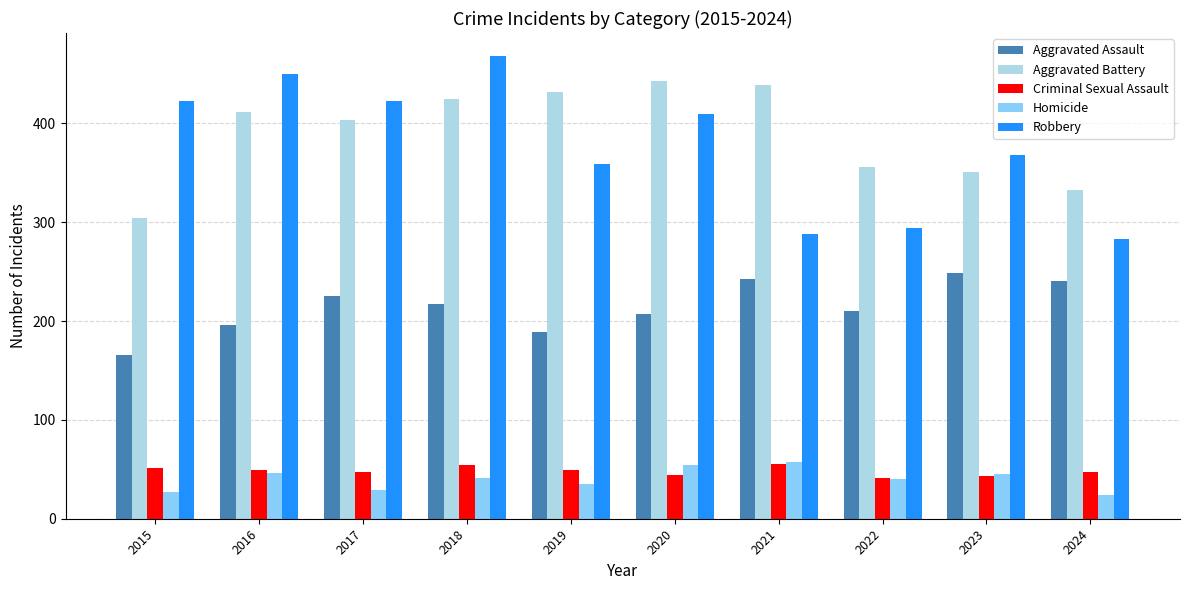

What is the sum of all Homicide values?

398